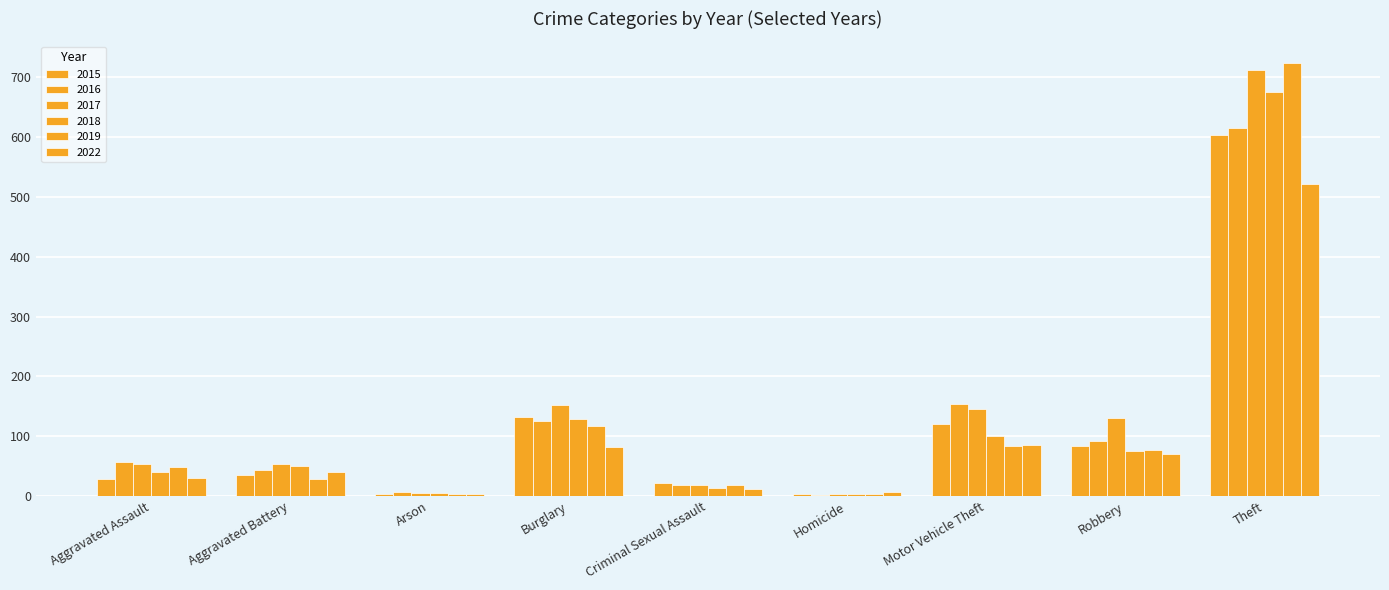

Reading right to left, list all the values displayed in this chart.

2015: Theft=604	Robbery=83	Motor Vehicle Theft=121	Homicide=3	Criminal Sexual Assault=22	Burglary=132	Arson=4	Aggravated Battery=35	Aggravated Assault=28
2016: Theft=615	Robbery=92	Motor Vehicle Theft=154	Homicide=2	Criminal Sexual Assault=18	Burglary=125	Arson=6	Aggravated Battery=44	Aggravated Assault=57
2017: Theft=713	Robbery=130	Motor Vehicle Theft=145	Homicide=3	Criminal Sexual Assault=18	Burglary=153	Arson=5	Aggravated Battery=54	Aggravated Assault=53
2018: Theft=676	Robbery=75	Motor Vehicle Theft=101	Homicide=3	Criminal Sexual Assault=14	Burglary=129	Arson=5	Aggravated Battery=51	Aggravated Assault=41
2019: Theft=724	Robbery=77	Motor Vehicle Theft=84	Homicide=3	Criminal Sexual Assault=18	Burglary=117	Arson=4	Aggravated Battery=28	Aggravated Assault=48
2022: Theft=521	Robbery=71	Motor Vehicle Theft=85	Homicide=6	Criminal Sexual Assault=12	Burglary=82	Arson=3	Aggravated Battery=40	Aggravated Assault=31